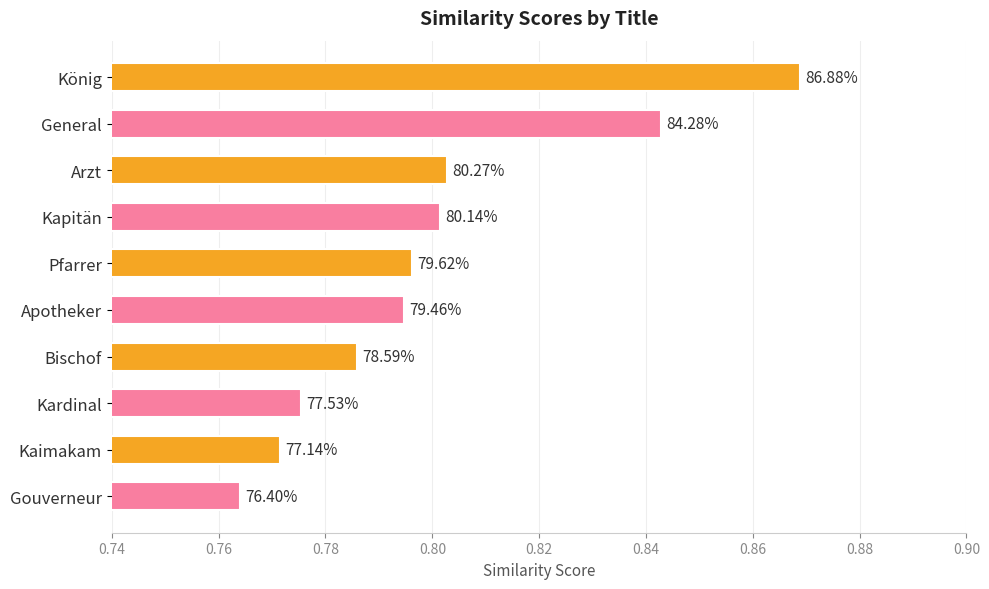

What is the difference between the maximum and minimum values?

0.1